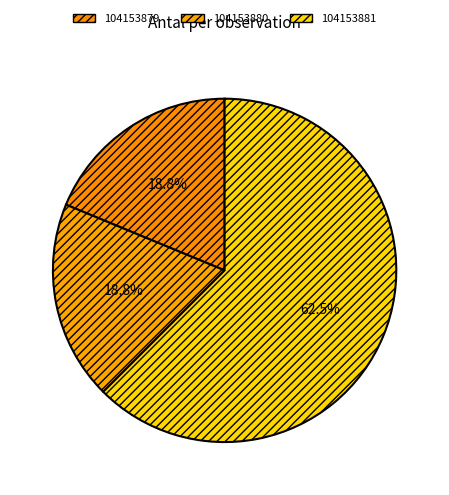

How many slices are in this pie chart?

3